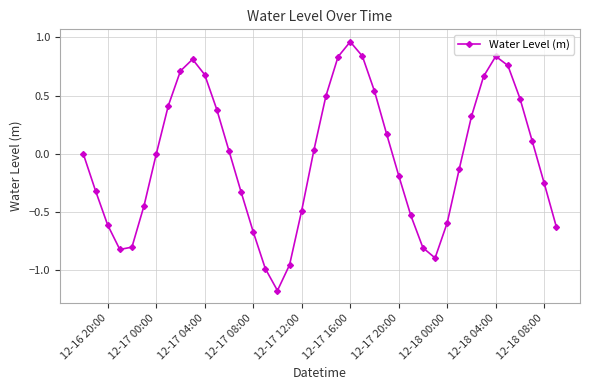

What is the sum of all values?

-1.5